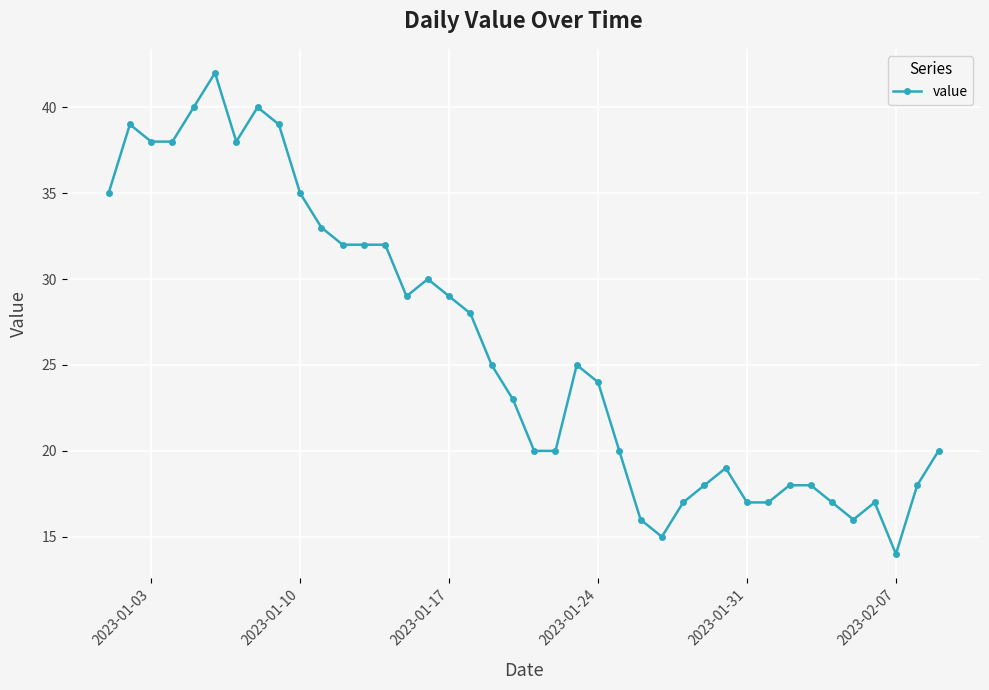

Count the number of categories in the chart.

40